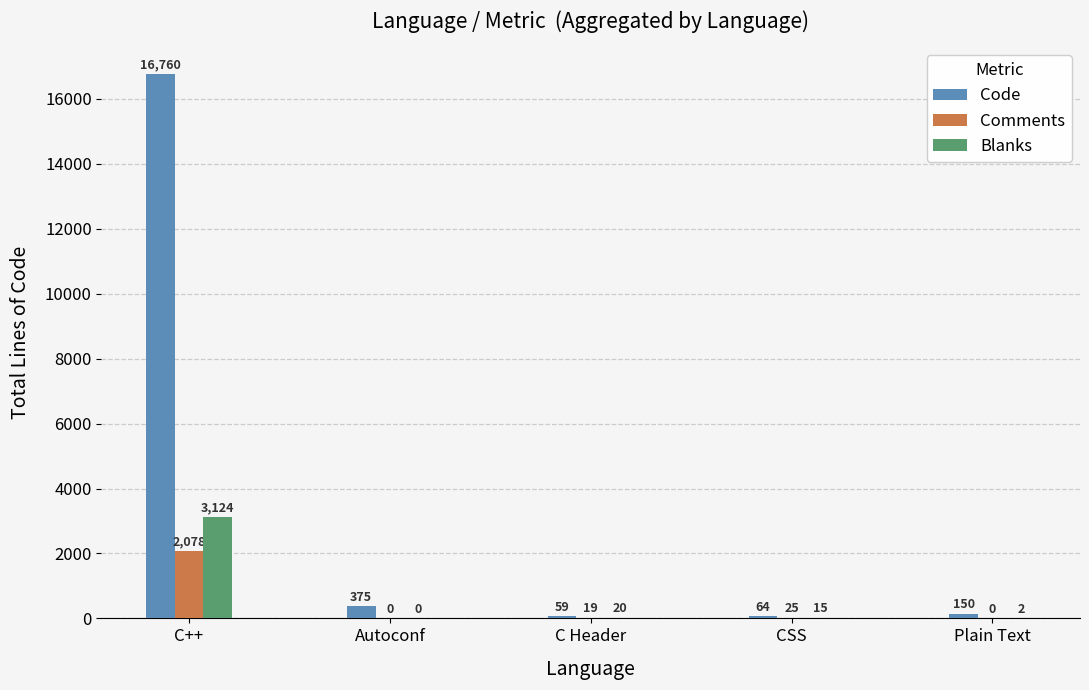

Which category has the highest value across all series?

C++